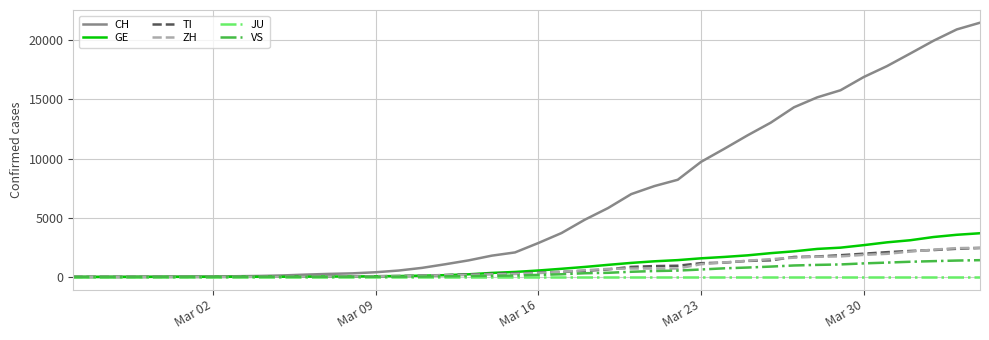

Which series has the largest range (max minus min)?

CH